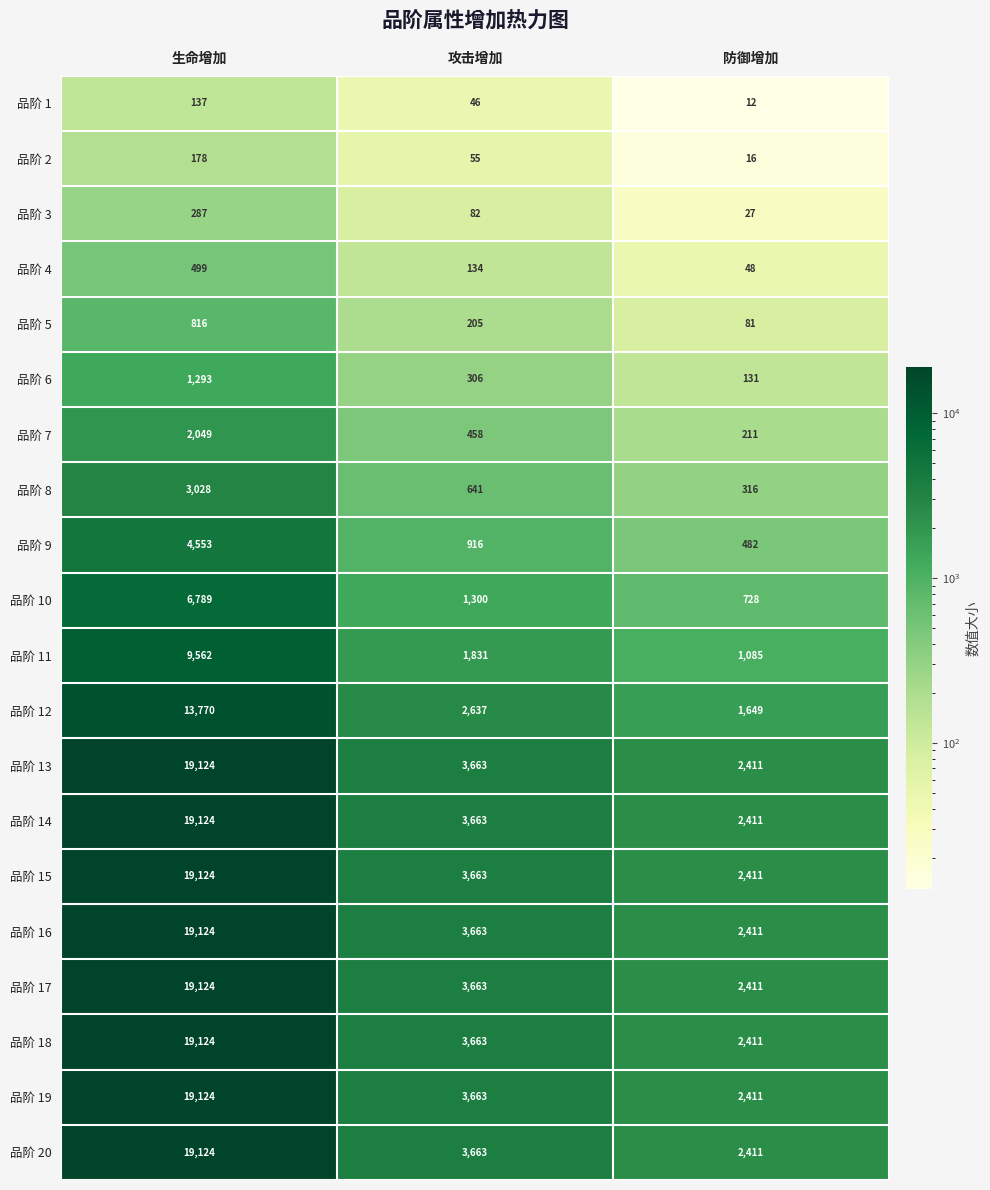

Count the 品阶 3 values in the range 27 to 287.

3